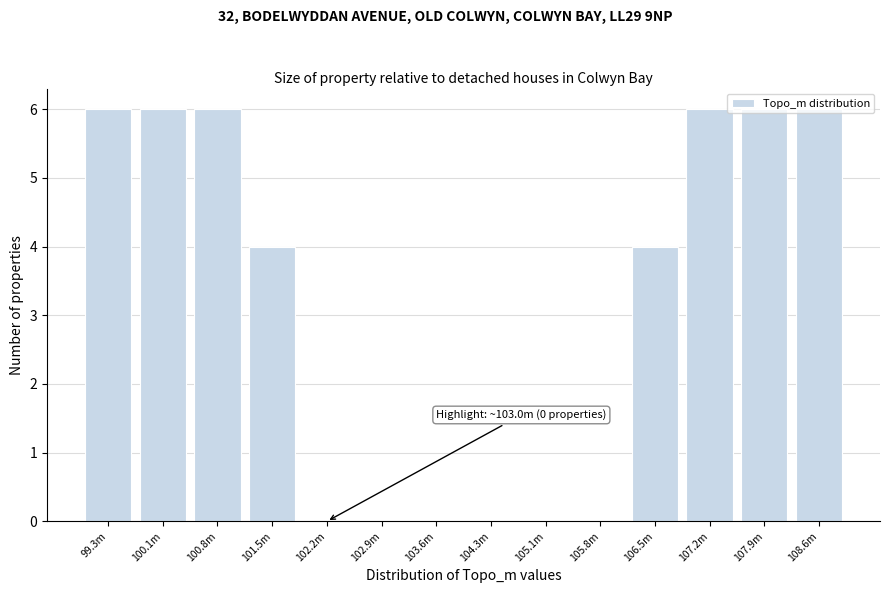

Approximately how many times larger is the value at 100.8m compared to 101.5m?

1.5